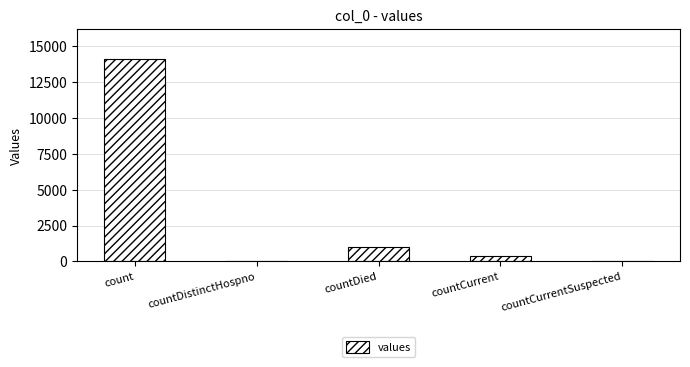

True or false: the data shows 0 at countDistinctHospno.

True